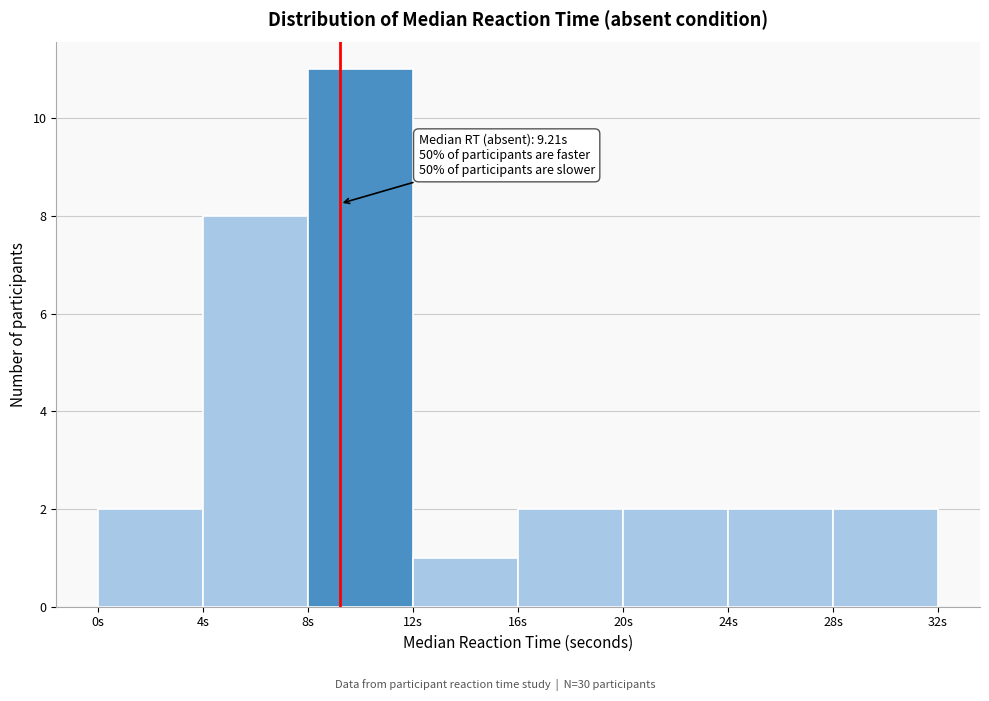

Which range on the x-axis has the tallest bar?

8 to 12